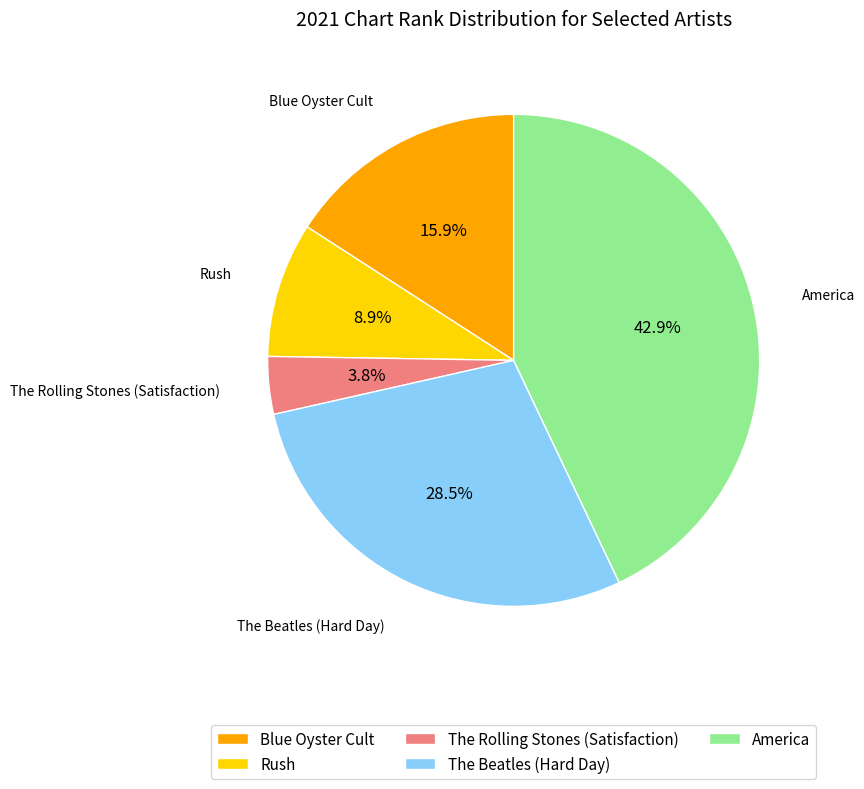

Combined, do Rush and Blue Oyster Cult account for over 50%?

No